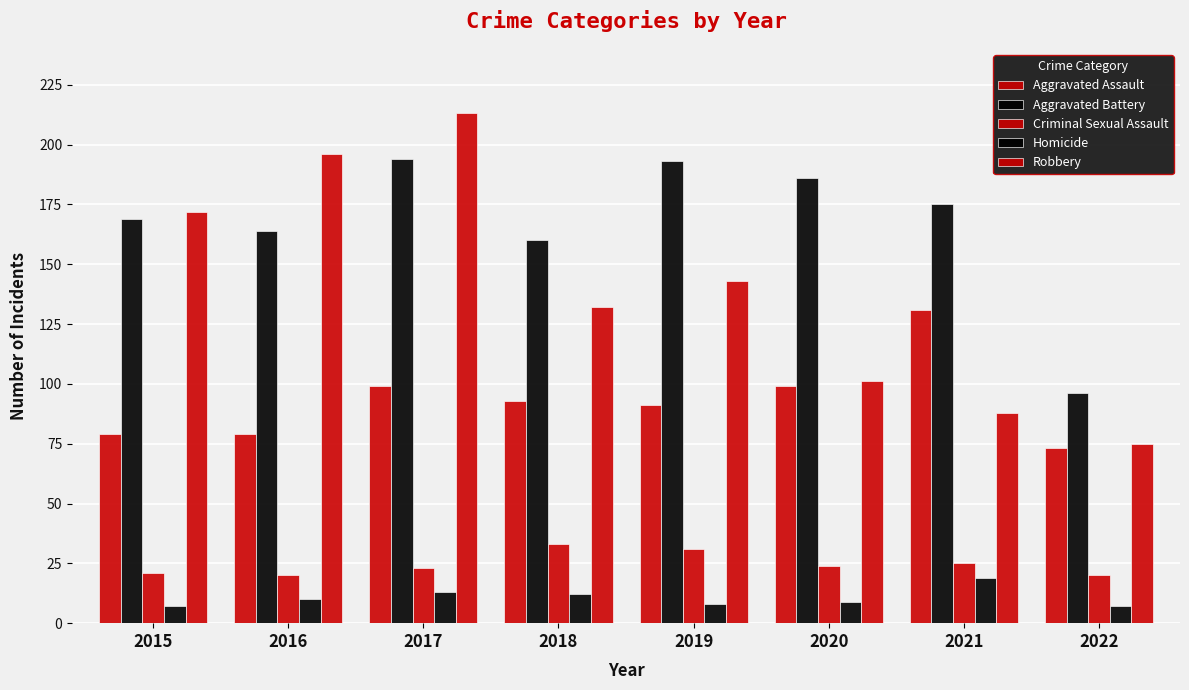

How many series are shown in this chart?

5